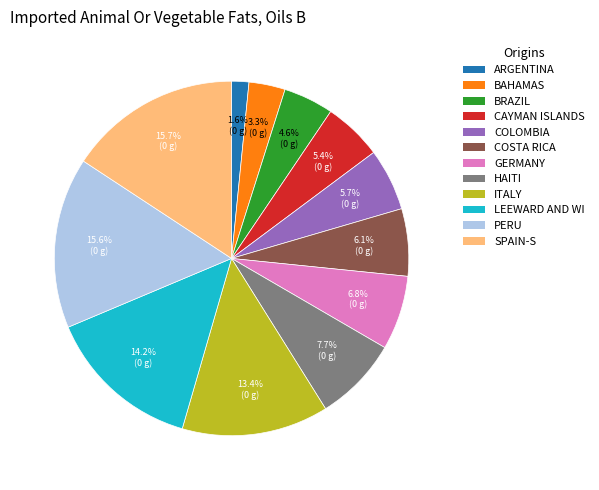

Is there a majority slice in this chart?

No